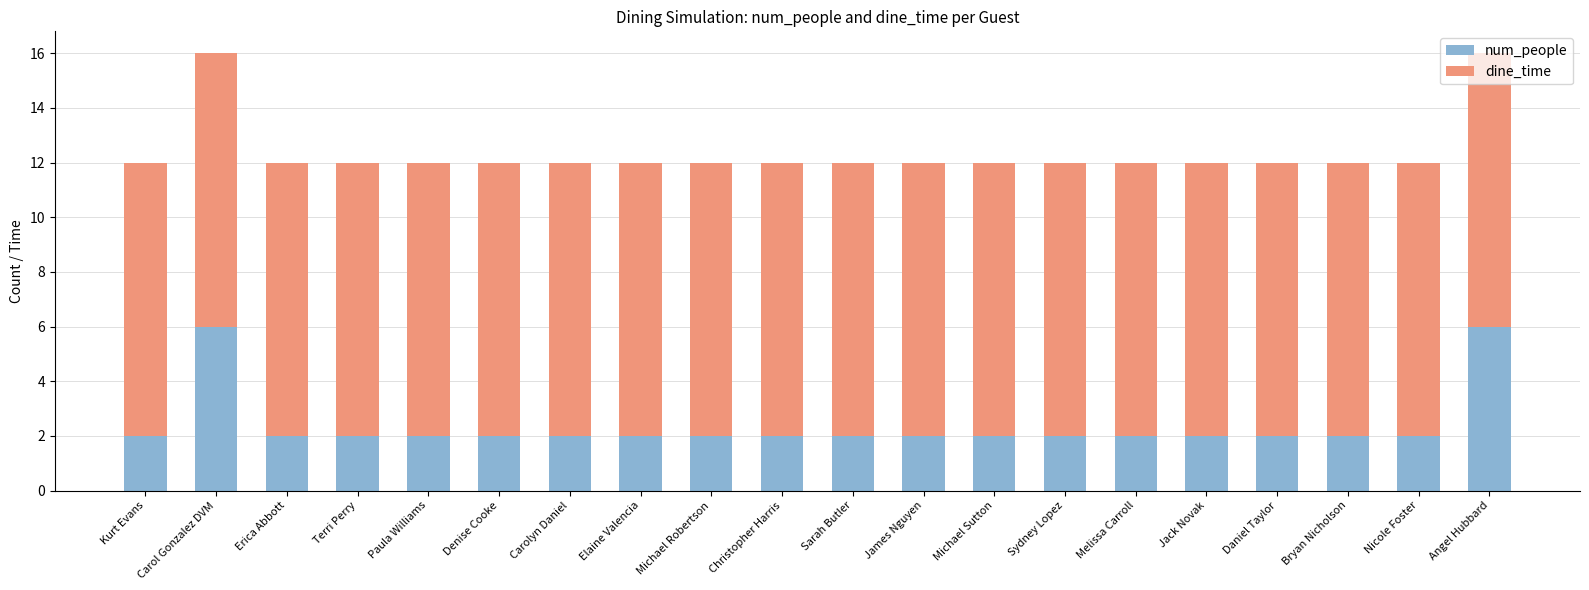

How many categories are shown in the chart?

20